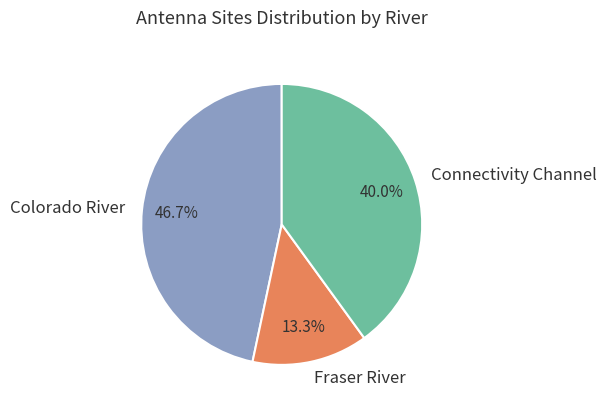

Which has a higher value, Connectivity Channel or Colorado River?

Colorado River